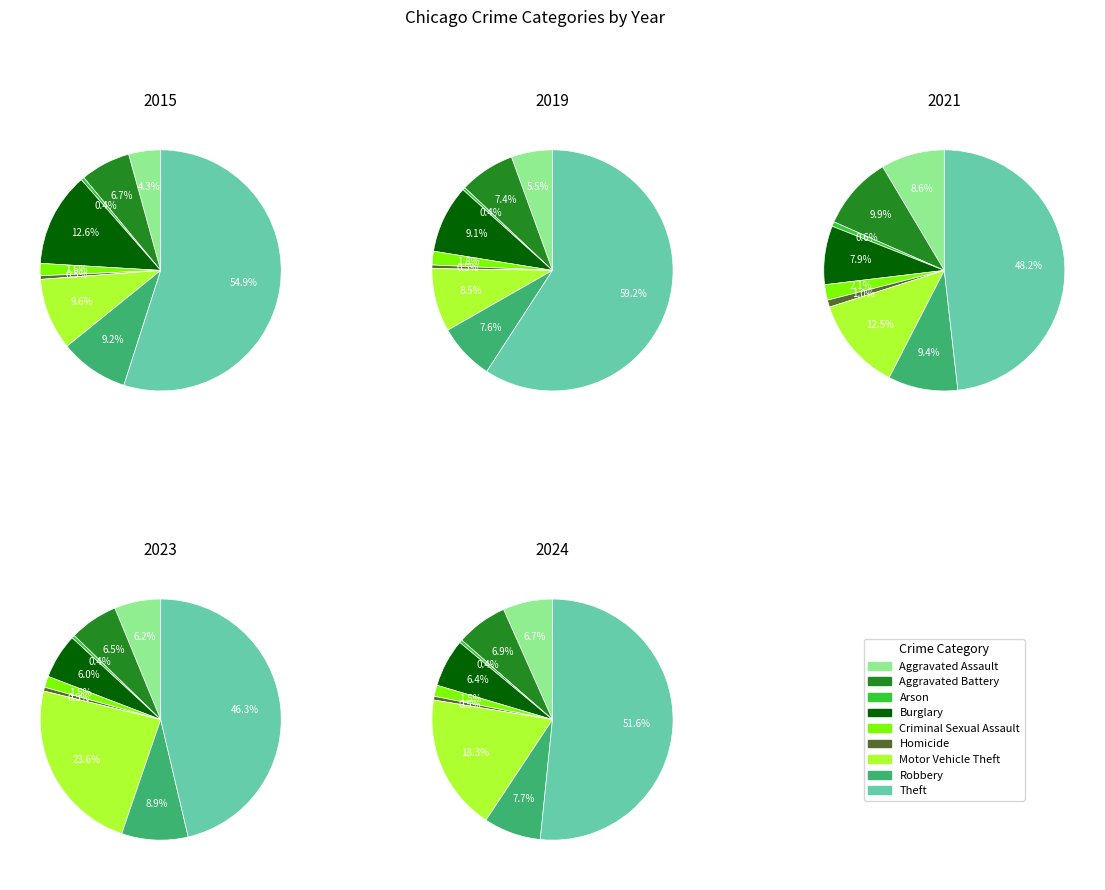

Which slice is the largest?

Theft